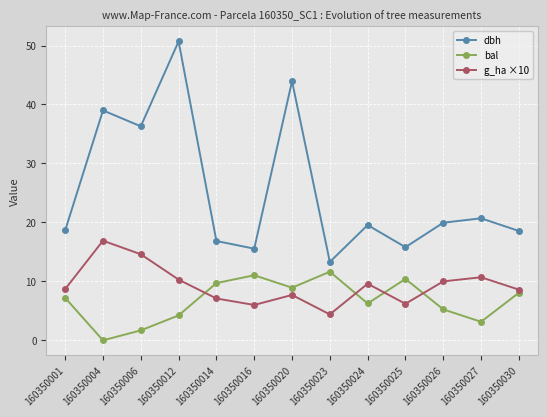

The bal series shows 3.1 at 160350027. True or false?

True